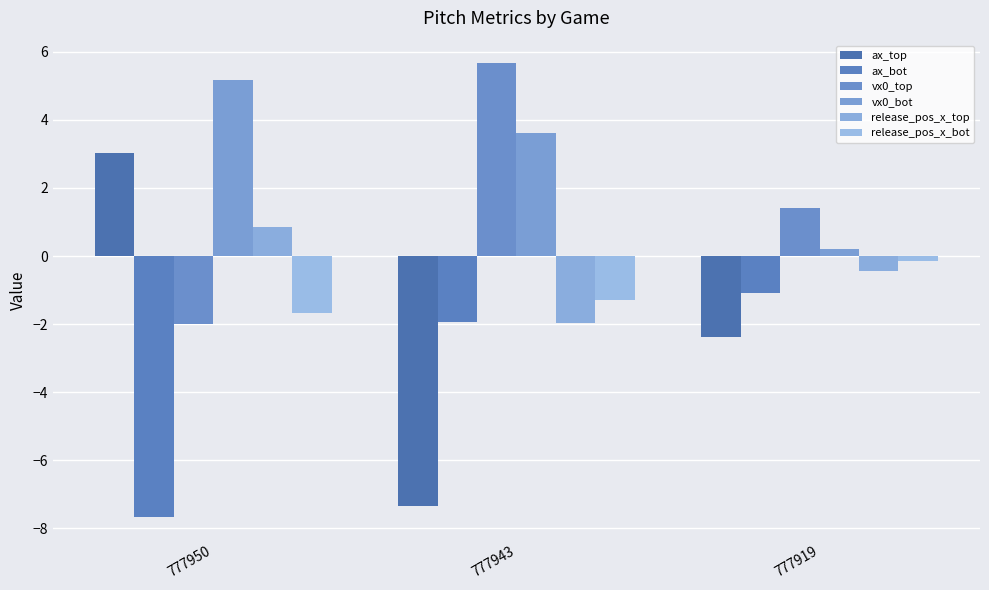

Is it true that ax_bot equals -1.1 at 777919?

True